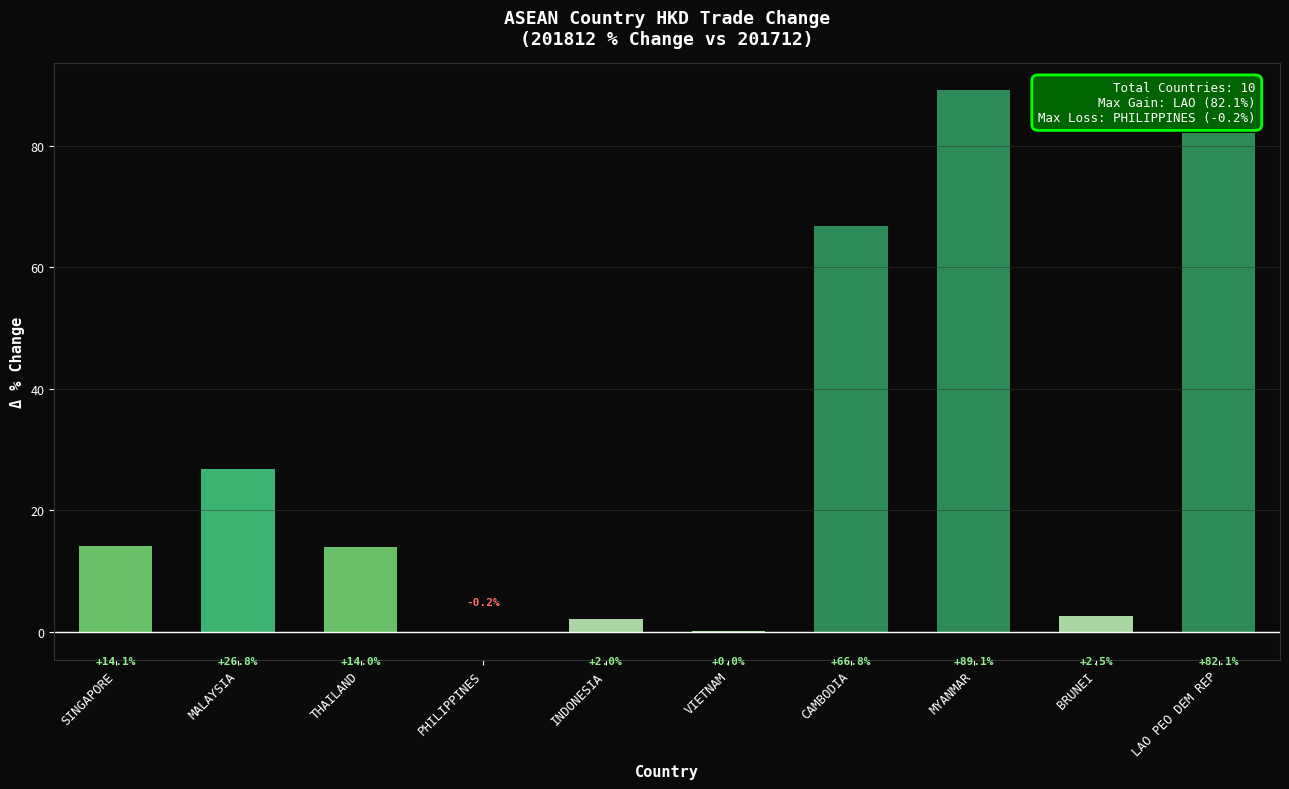

Read the value at THAILAND.

14.0